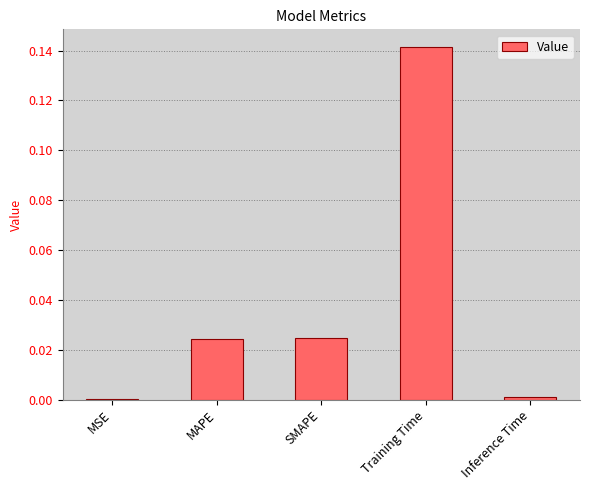

Between MAPE and Inference Time, which is larger?

MAPE